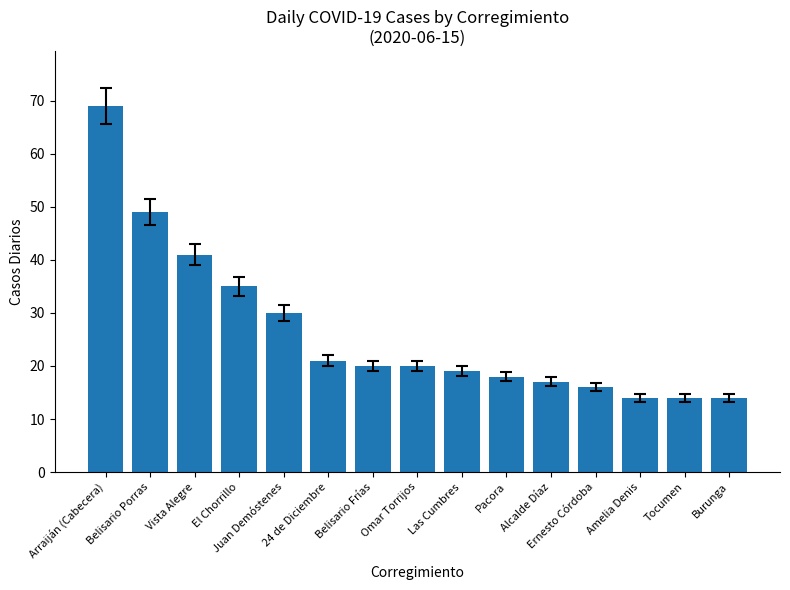

How many values are below 20?

7